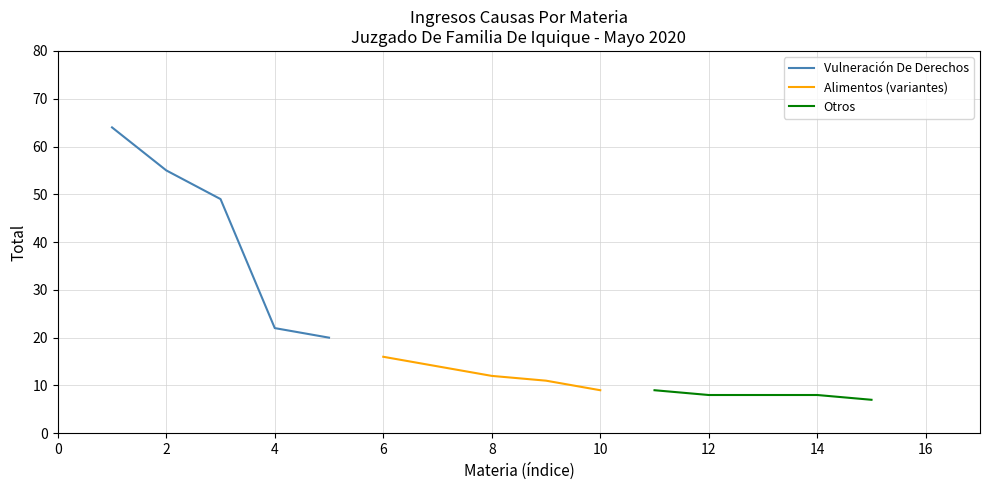

What is the highest value of the Vulneración De Derechos series?

64